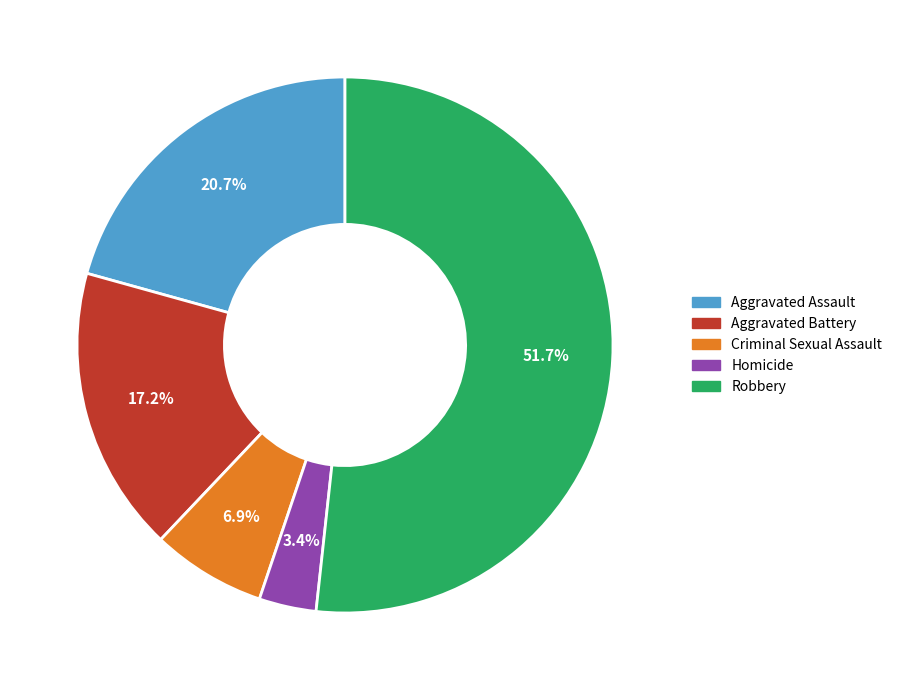

Do Robbery and Aggravated Battery together represent more than half of the pie?

Yes